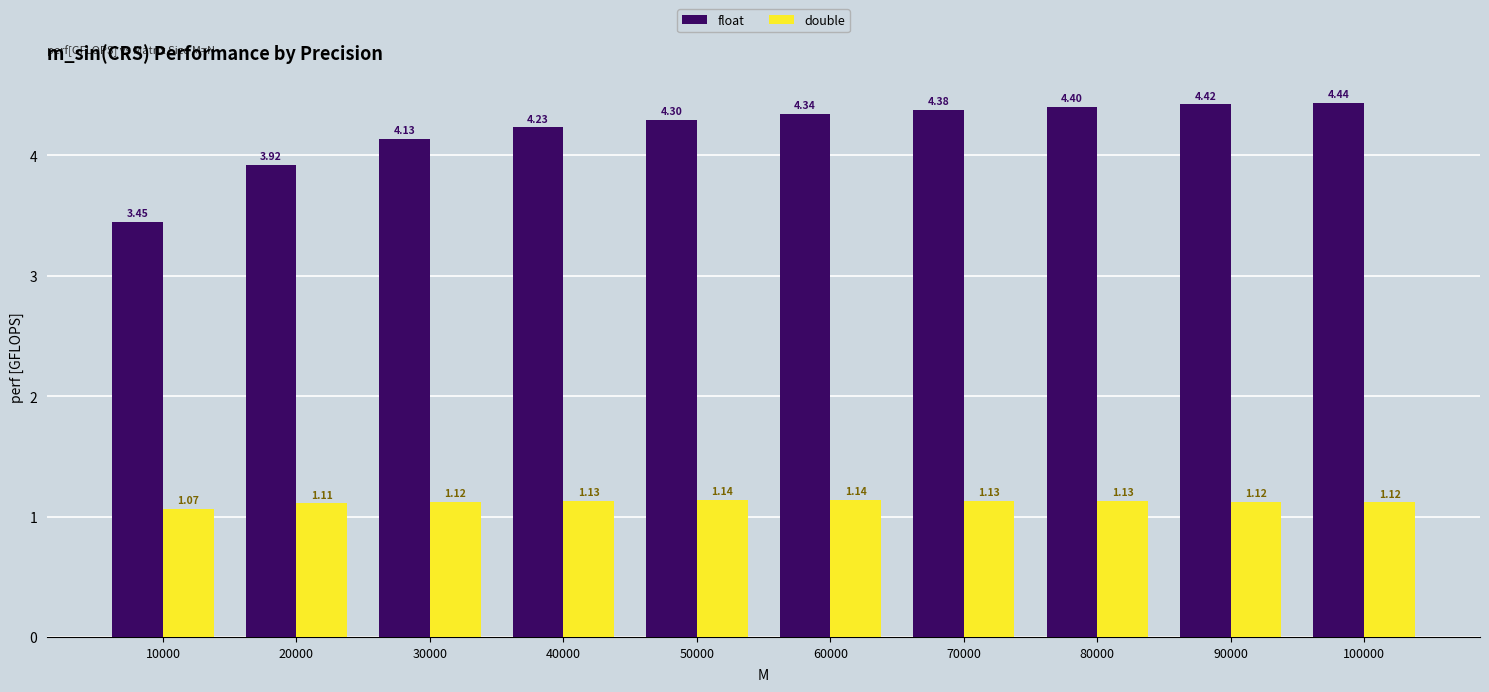

Rank the series at 30000 from highest to lowest value.

float, double